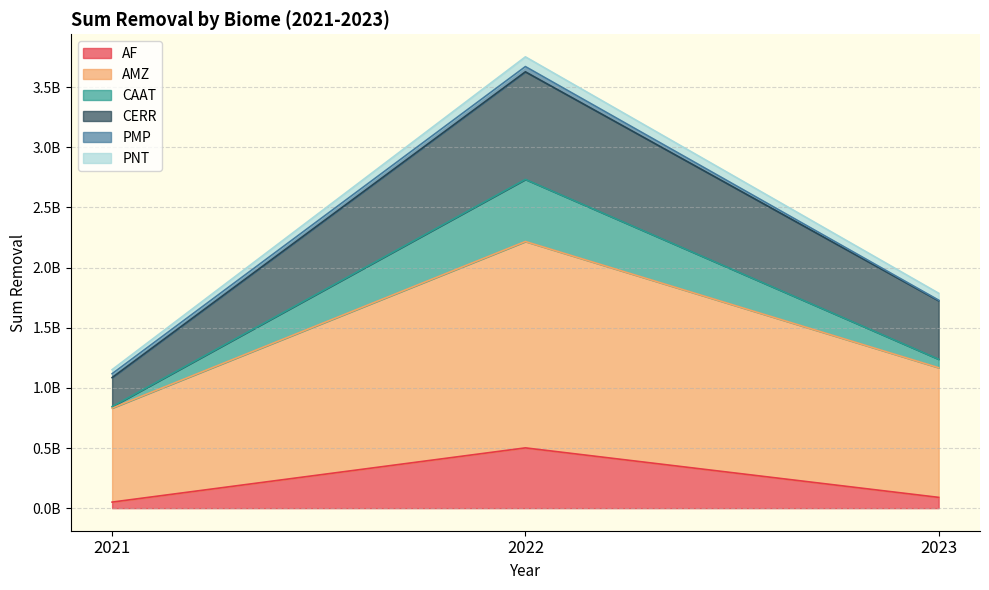

List the labels in order of CERR value, smallest first.

2021, 2023, 2022